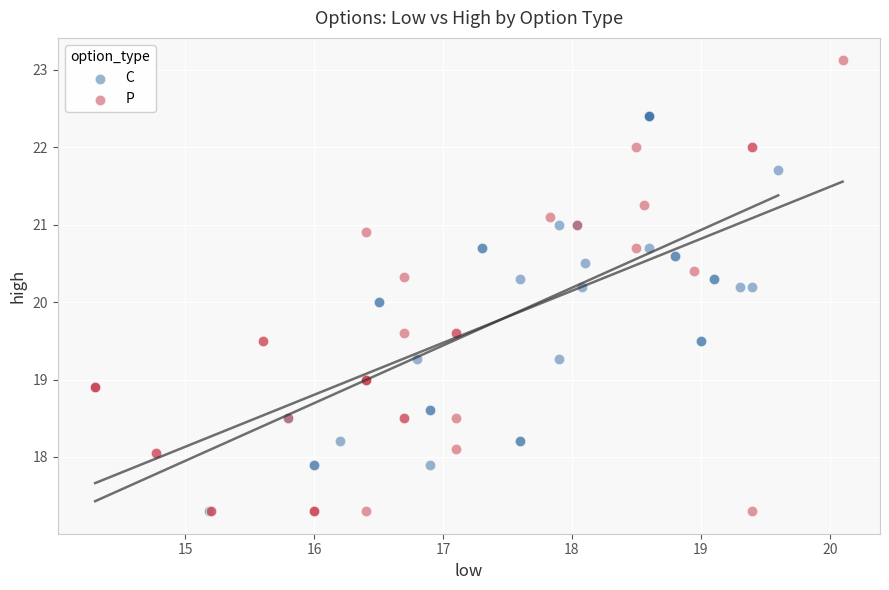

Which series contains the highest Y value?

P